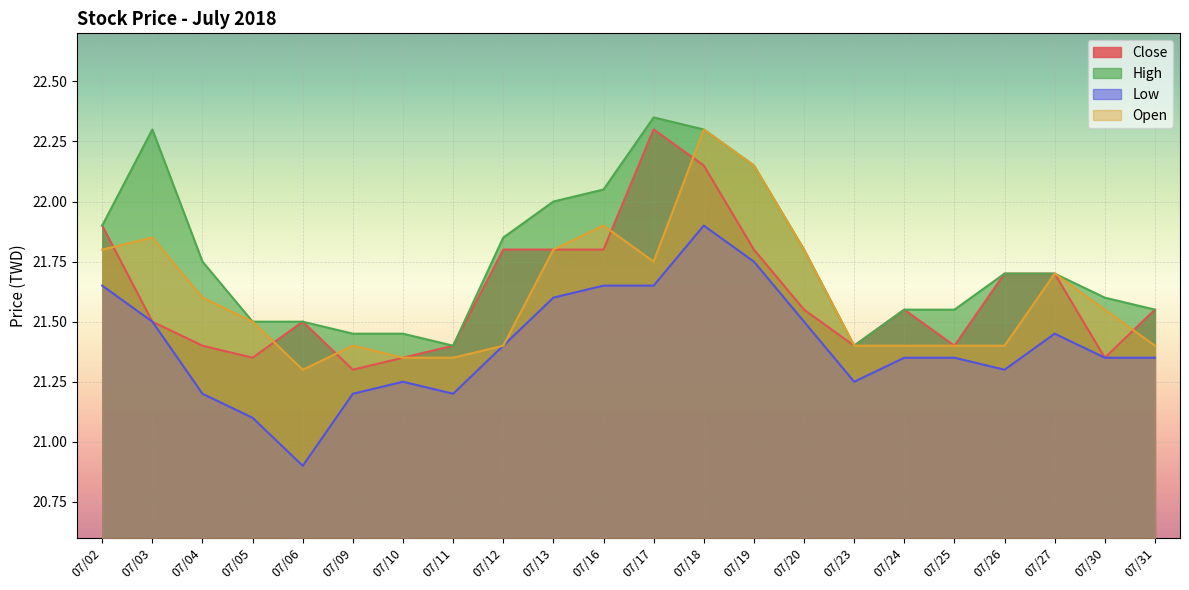

Which series changed the most between 07/02 and 07/26?

Open